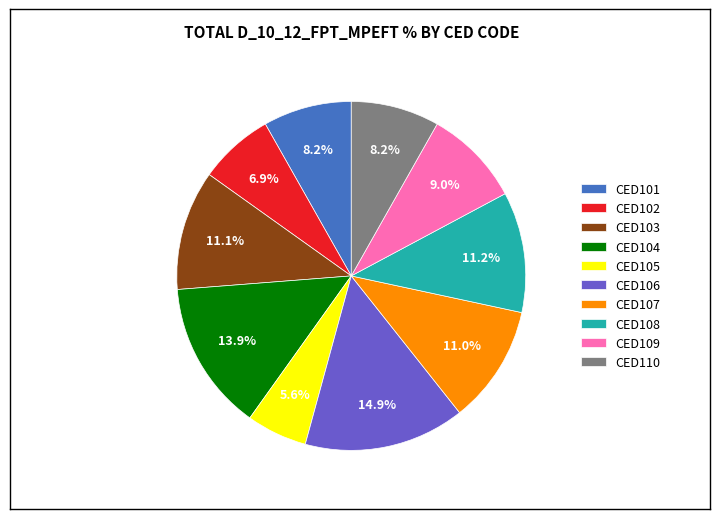

To the nearest percent, what is the combined percentage of CED108 and CED103?

22%